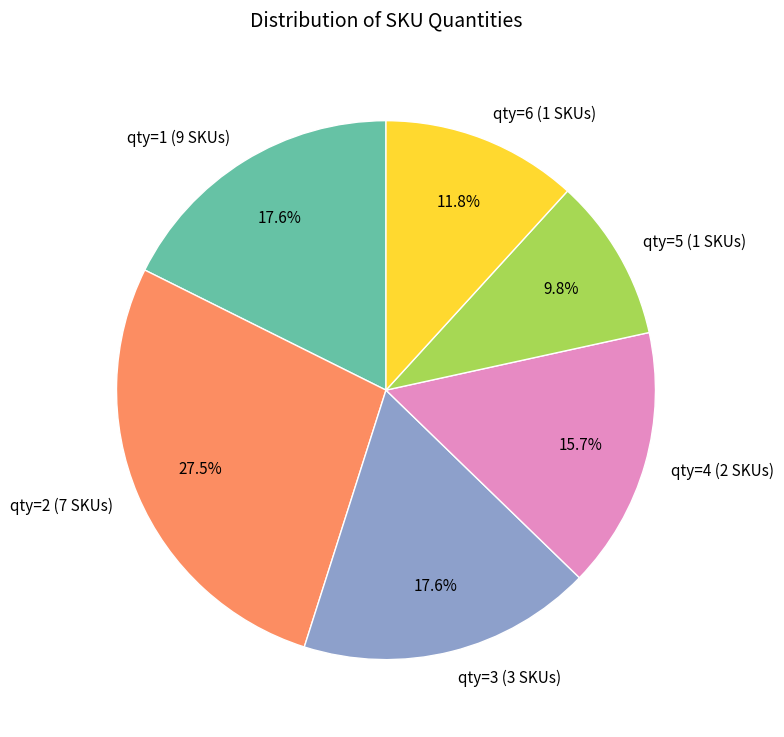

How many segments does this pie chart have?

6